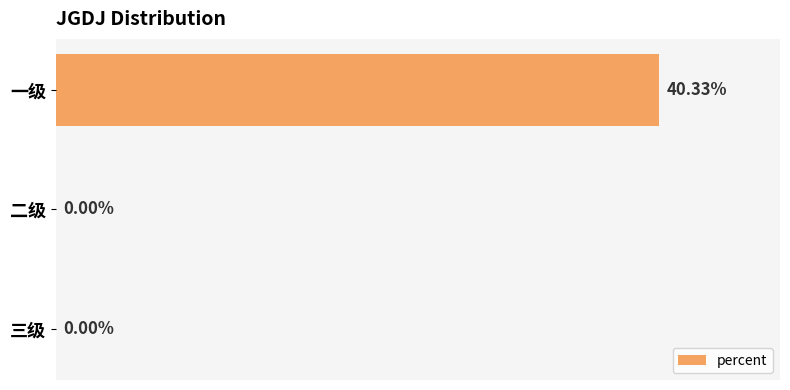

Which has a higher value, 二级 or 一级?

一级